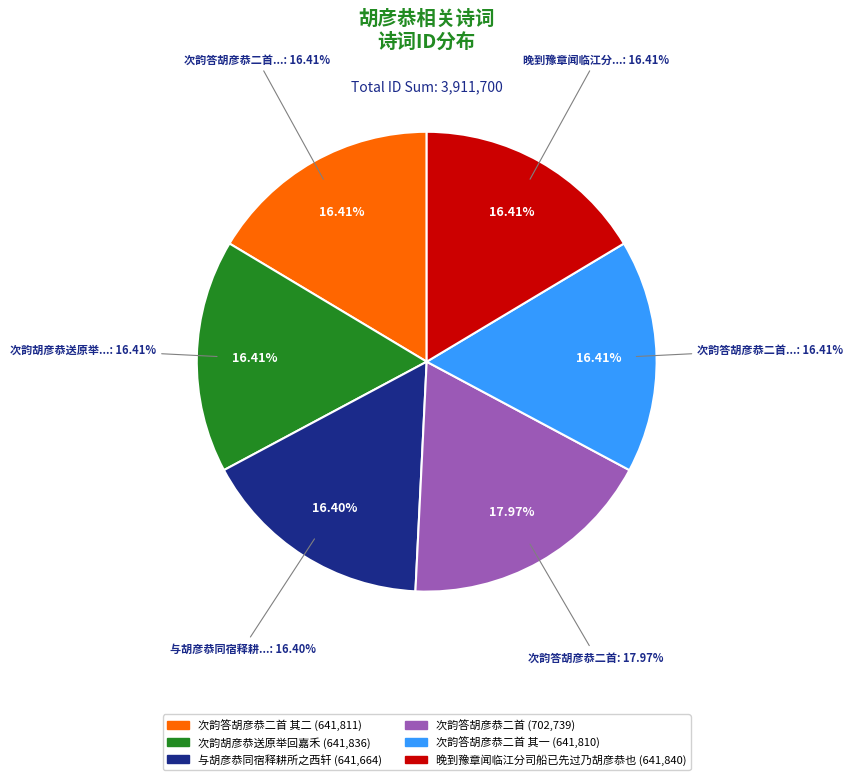

What is the ratio of the value at 次韵答胡彦恭二首 其一 to the value at 次韵答胡彦恭二首 其二?

1.0